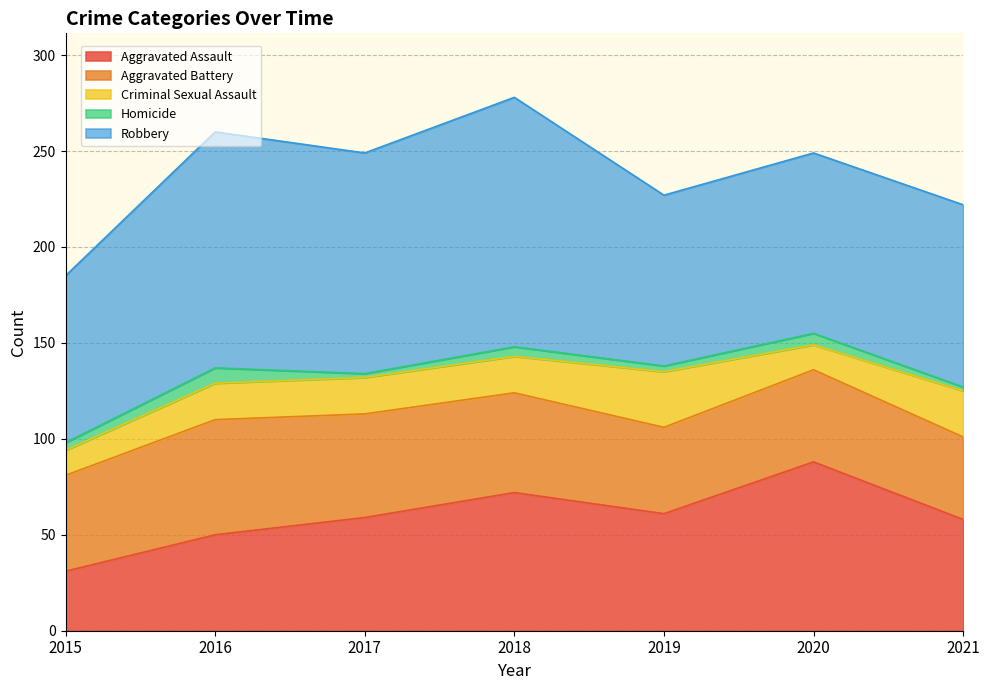

Between 2018 and 2017, which is larger?

2018